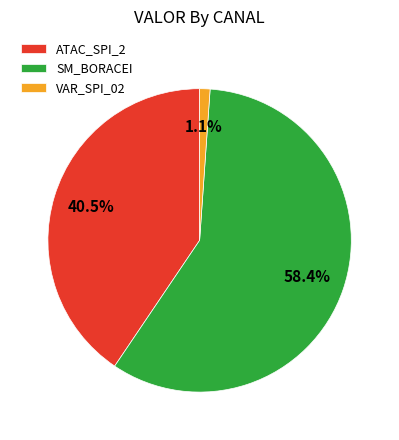

Does any single category account for the majority?

Yes